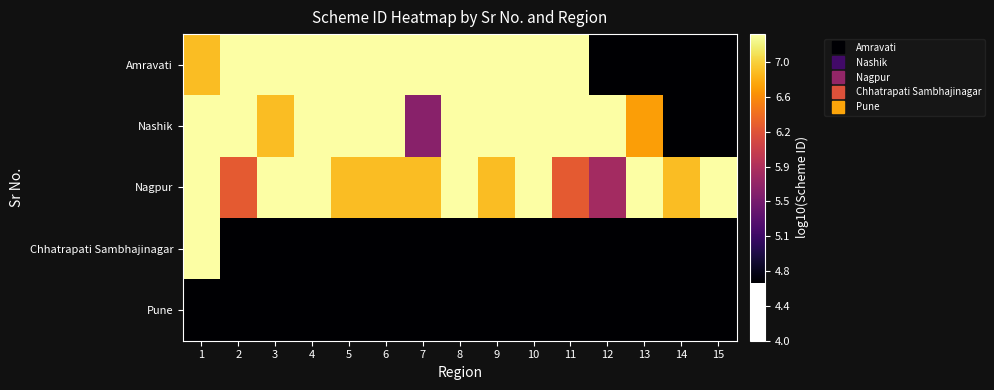

Which label corresponds to the largest value in the chart?

5